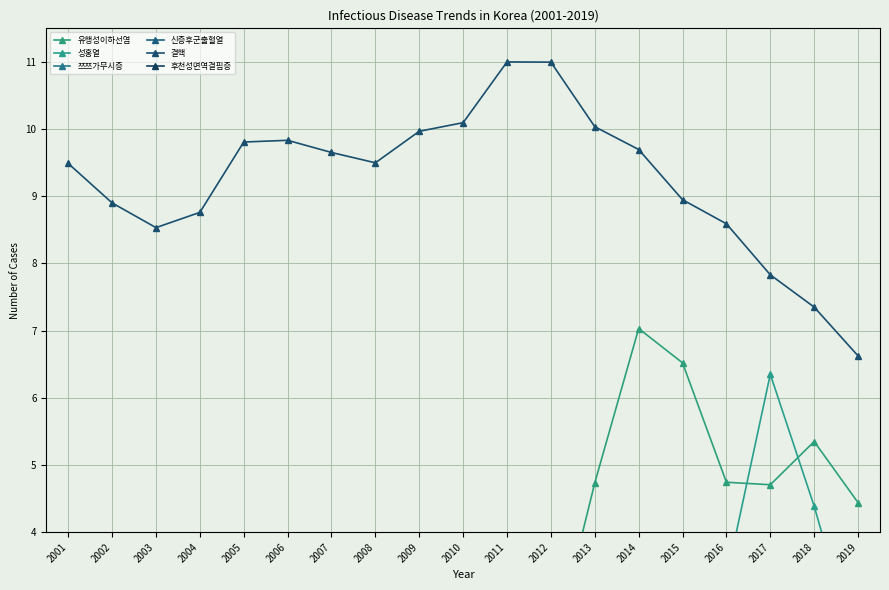

What is the spread (max minus min) of values at 2002?

8.9